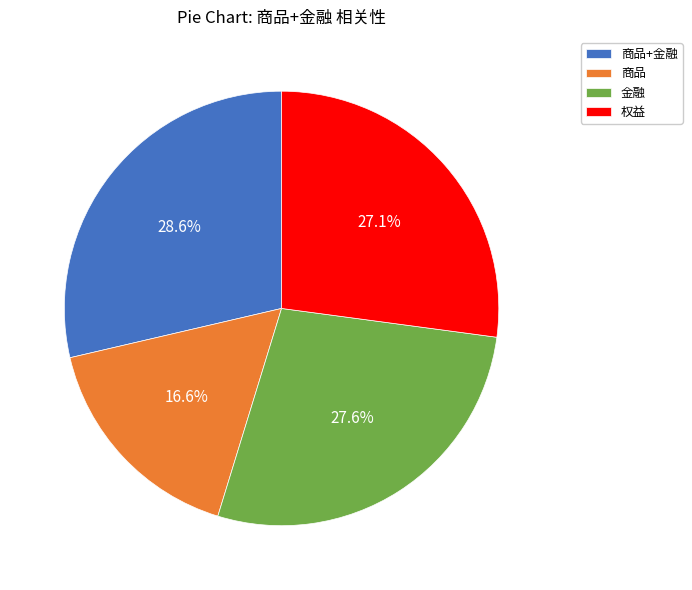

To the nearest percent, what is the difference between the 权益 and 金融 slice percentages?

1%